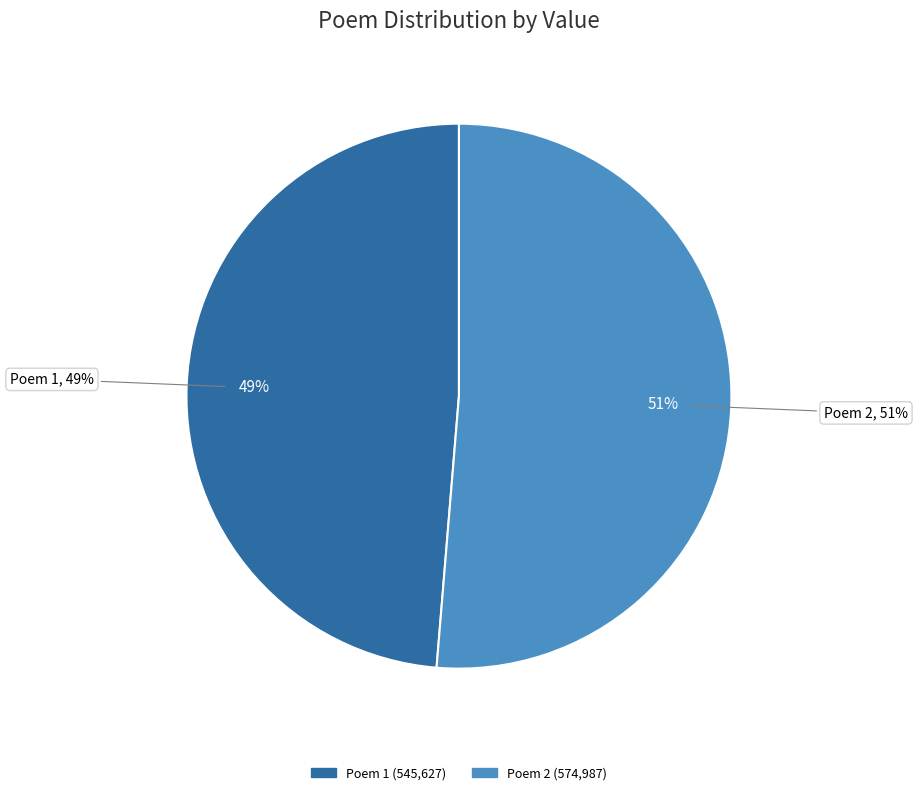

Do 作诗后圆金来报车从临我绣岭草堂欲追候之已无及矣复次韵以谢不敏 and 秋夜遵水部招同钱山人蔡文学集署中其前庭古桂数株皆合抱芬馥袭人时遵考瓜代将及矣 together represent more than half of the pie?

Yes